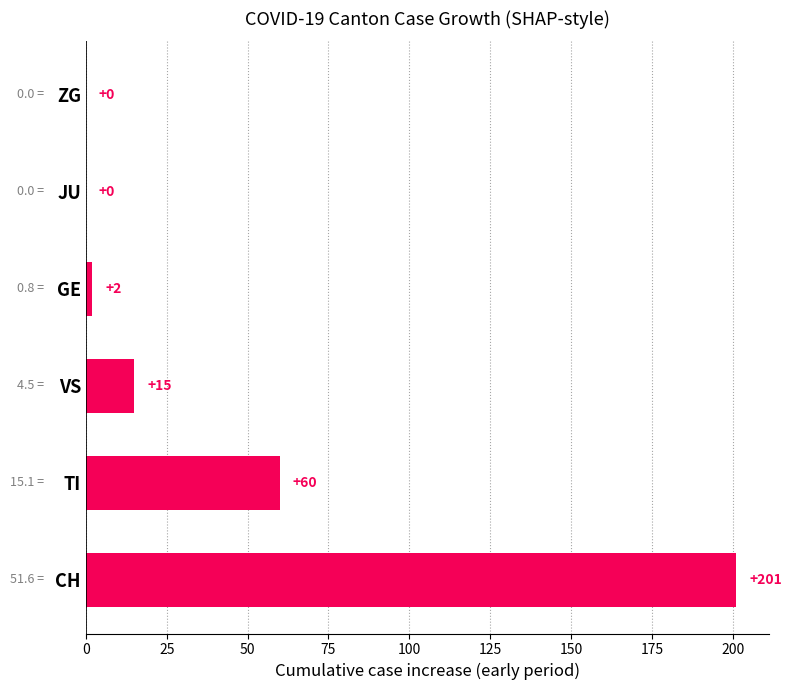

At which label is the value closest to 100?

TI